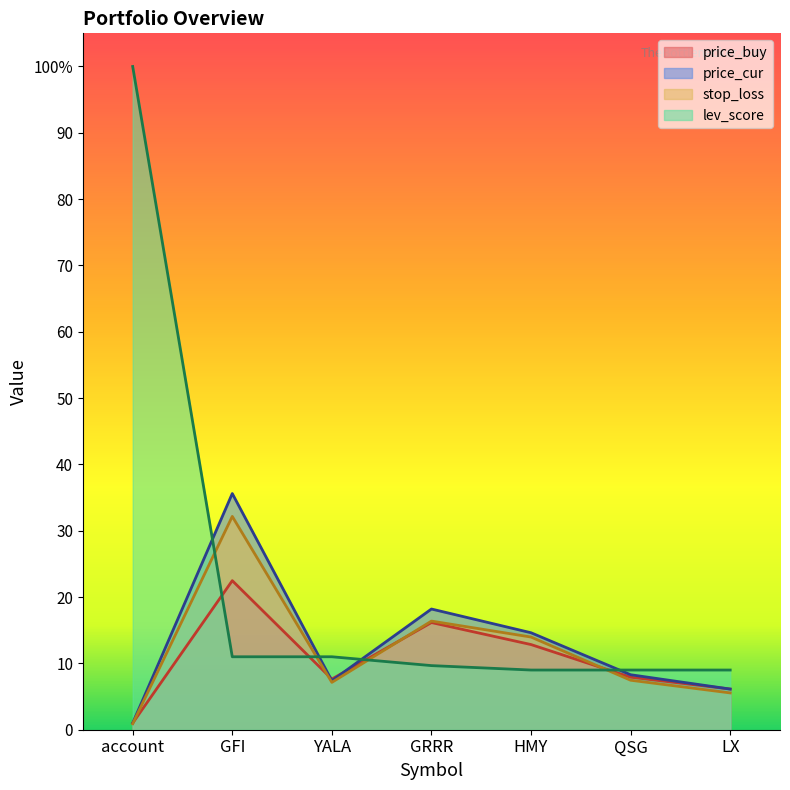

At which label is lev_score closest to 54?

GFI